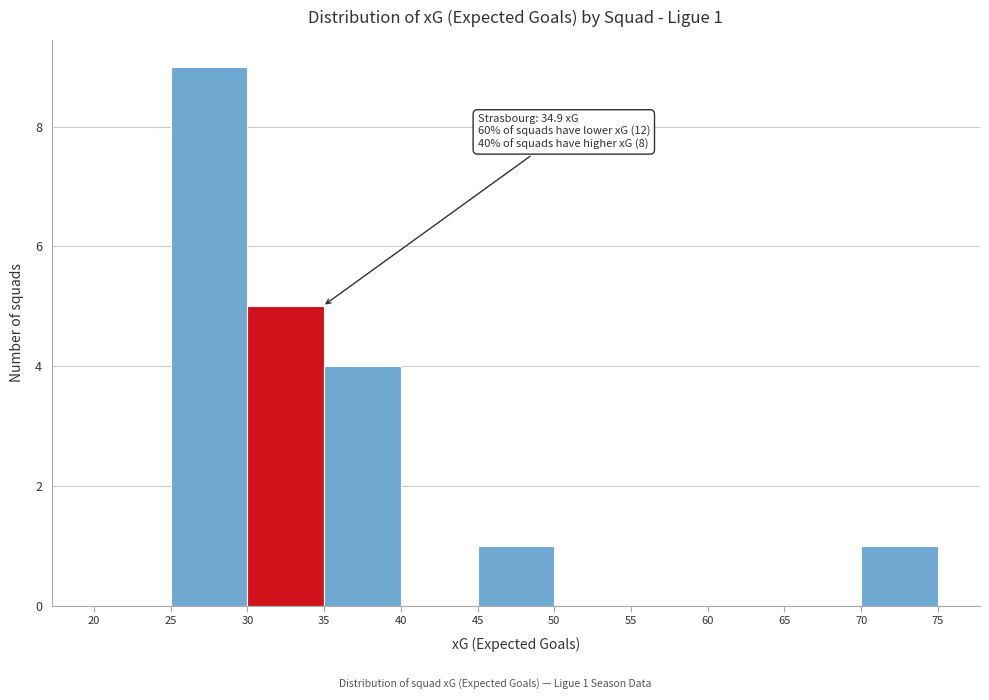

Over which range of the x-axis is the bar tallest?

25 to 30